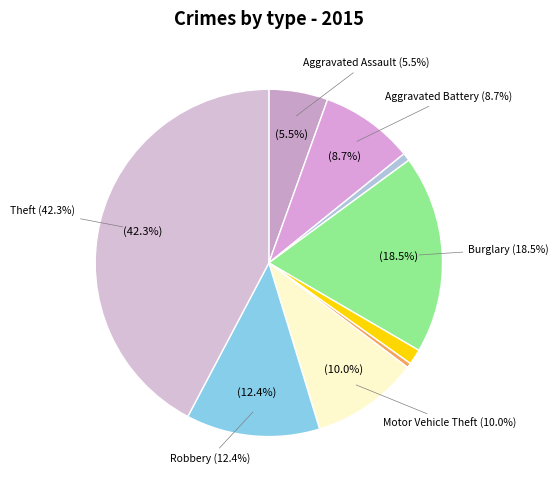

How many segments does this pie chart have?

9